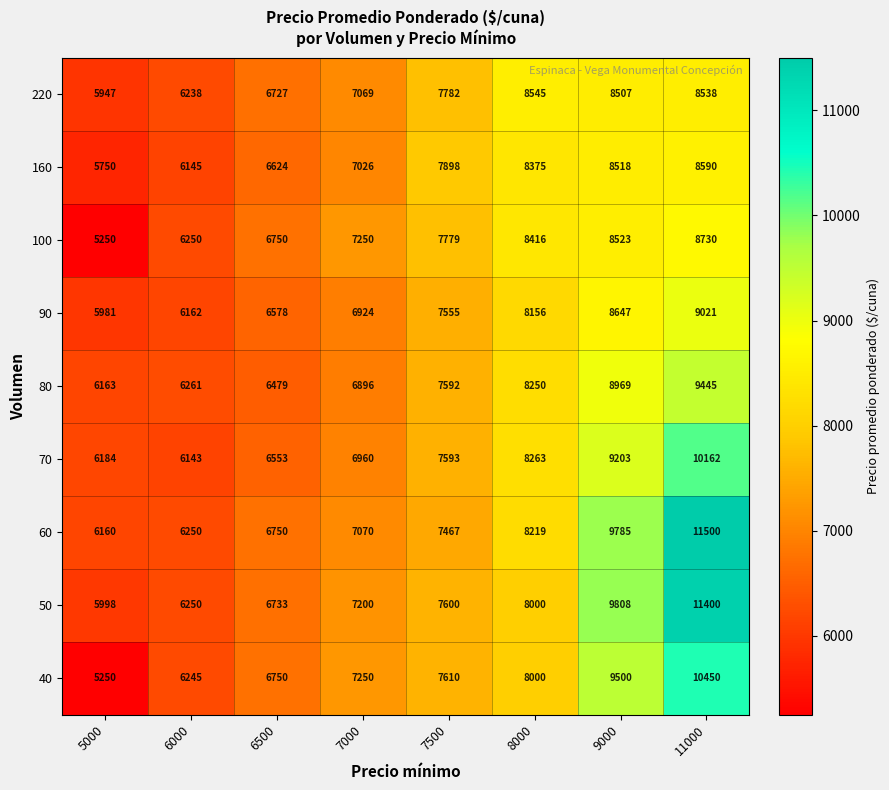

What is the spread (max minus min) of values at 6500?

271